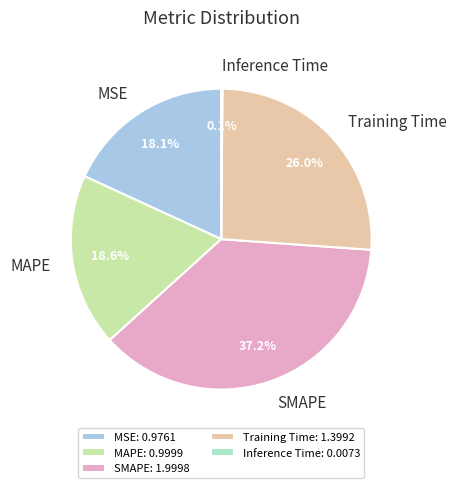

Is there a majority slice in this chart?

No